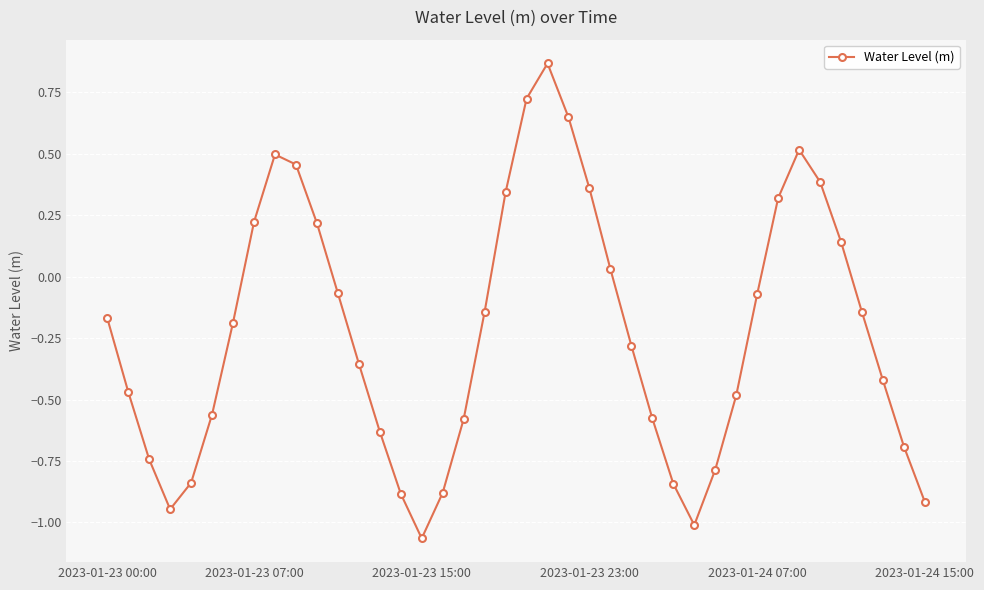

How many values are below zero?

26